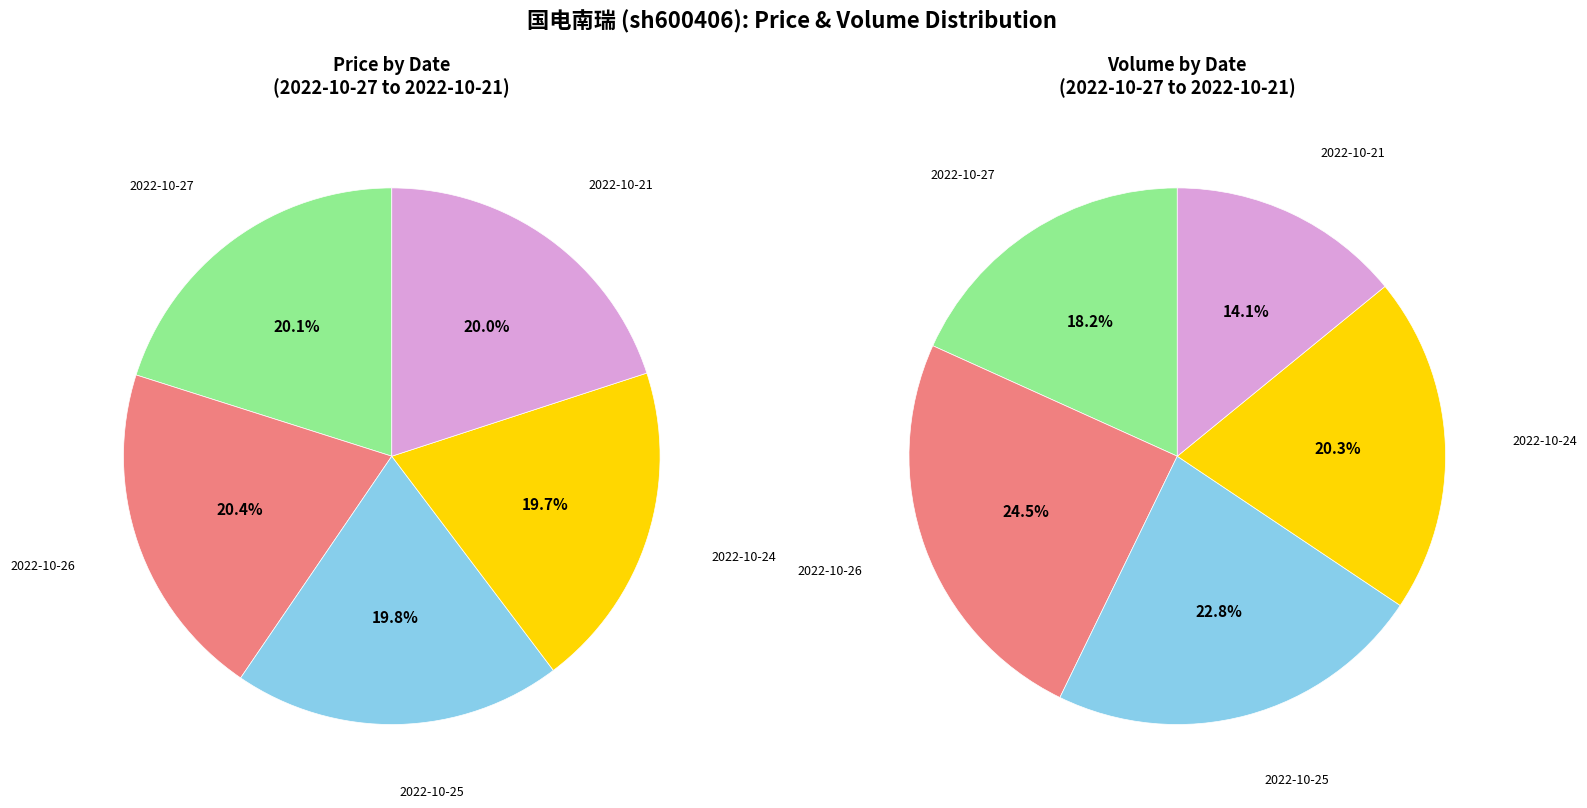

The 2022-10-25 slice represents 20% of the pie. True or false?

True